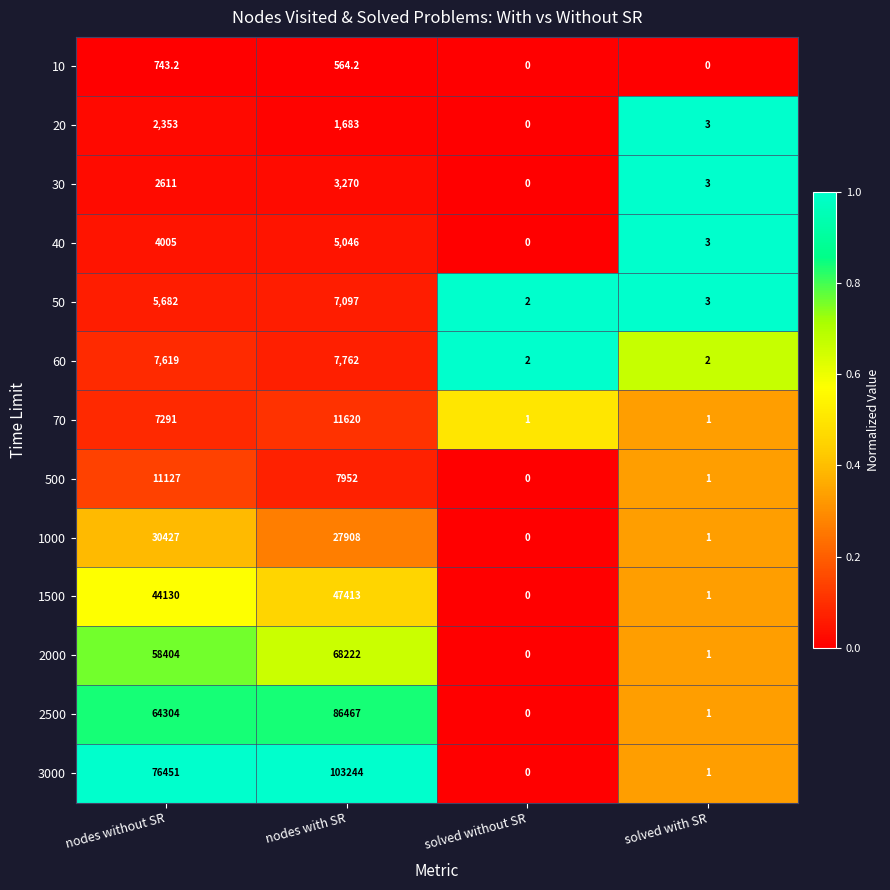

Where is 10 nearest to the value 371?

nodes with SR